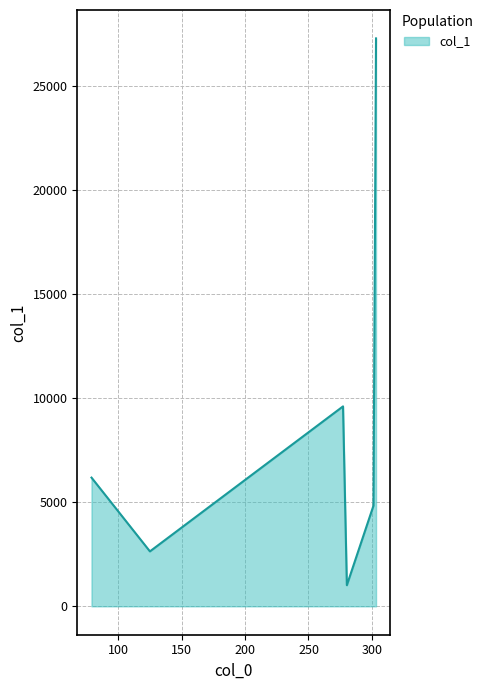

What is the greatest value displayed?

27306.6